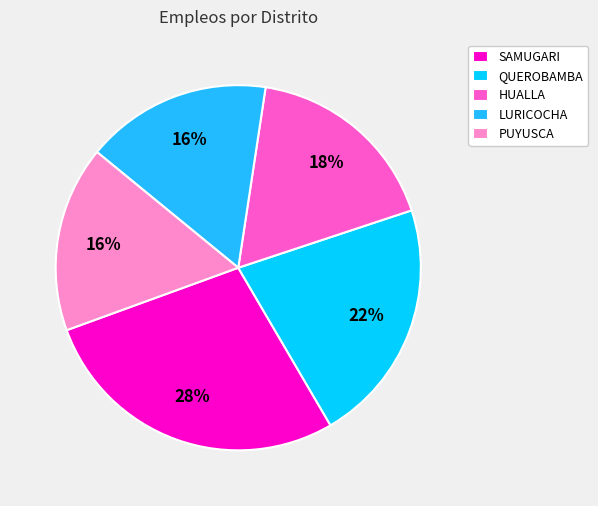

True or false: QUEROBAMBA accounts for 22% of the total.

True